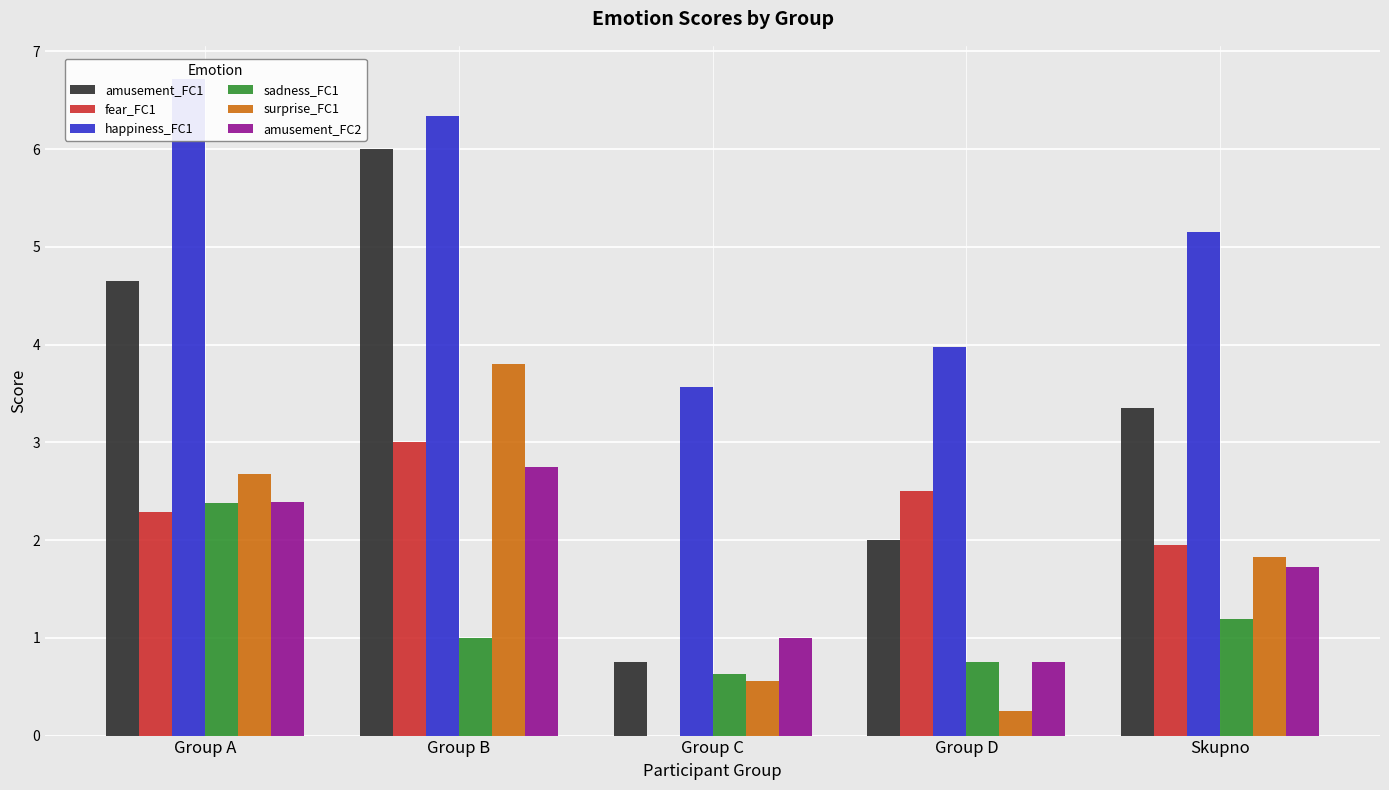

Count the number of categories in the chart.

5